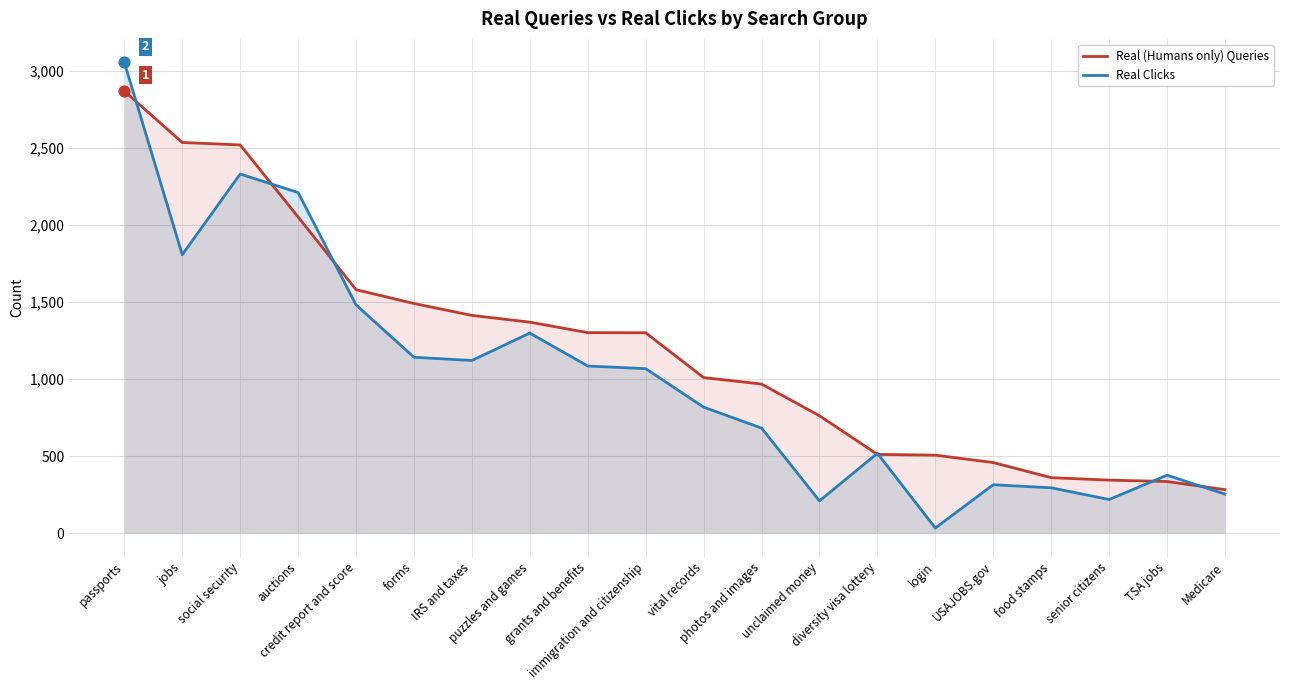

What are all the series names shown in the legend?

Real (Humans only) Queries, Real Clicks